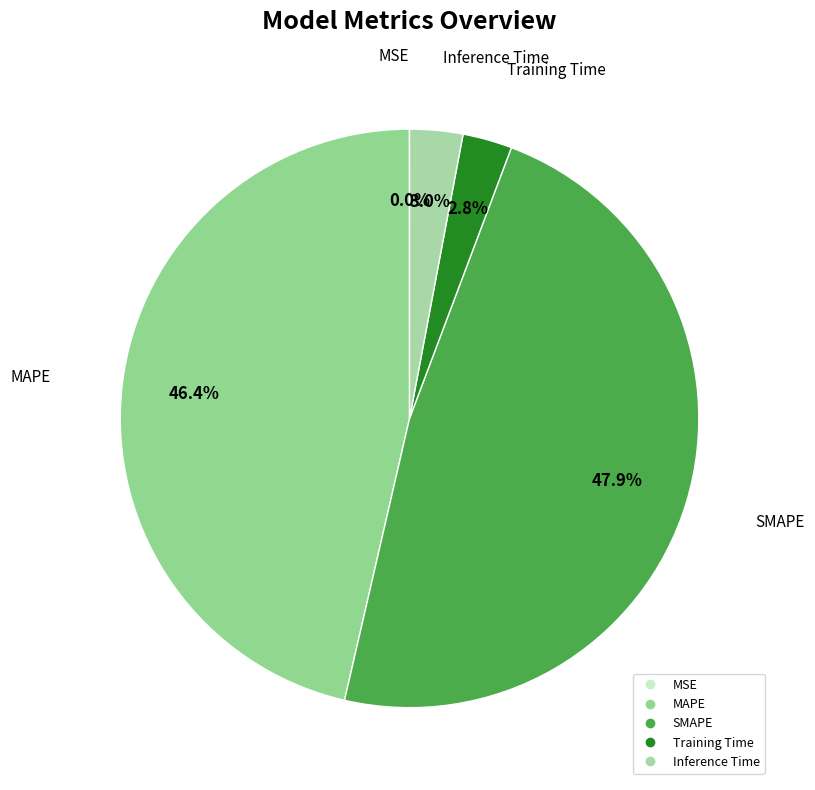

What percentage is the Training Time slice, to the nearest percent?

3%